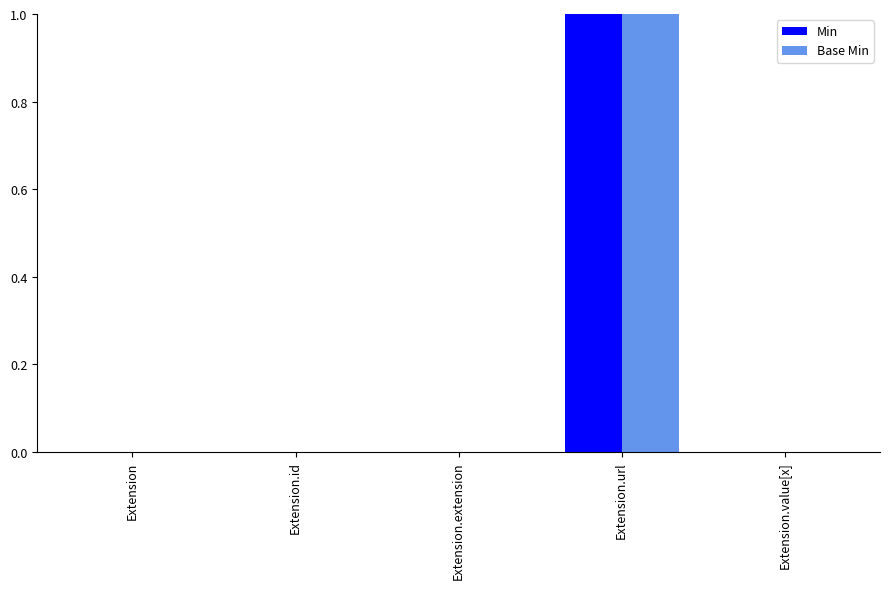

Reading left to right, what are all the values shown in this chart?

Min: 0	0	0	1	0
Base Min: 0	0	0	1	0